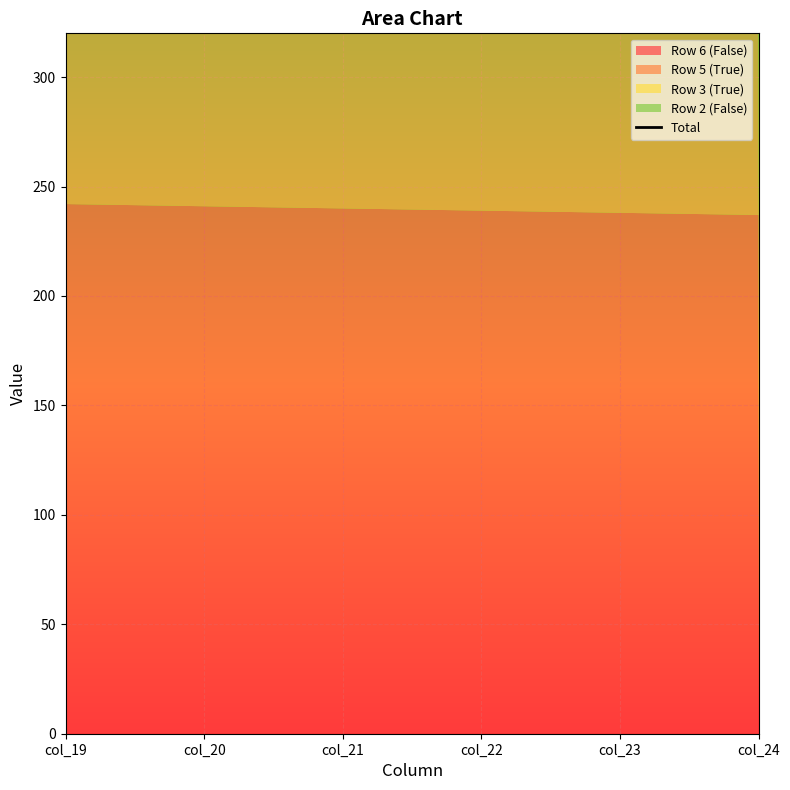

What is the value of the 3rd point from the left?

570